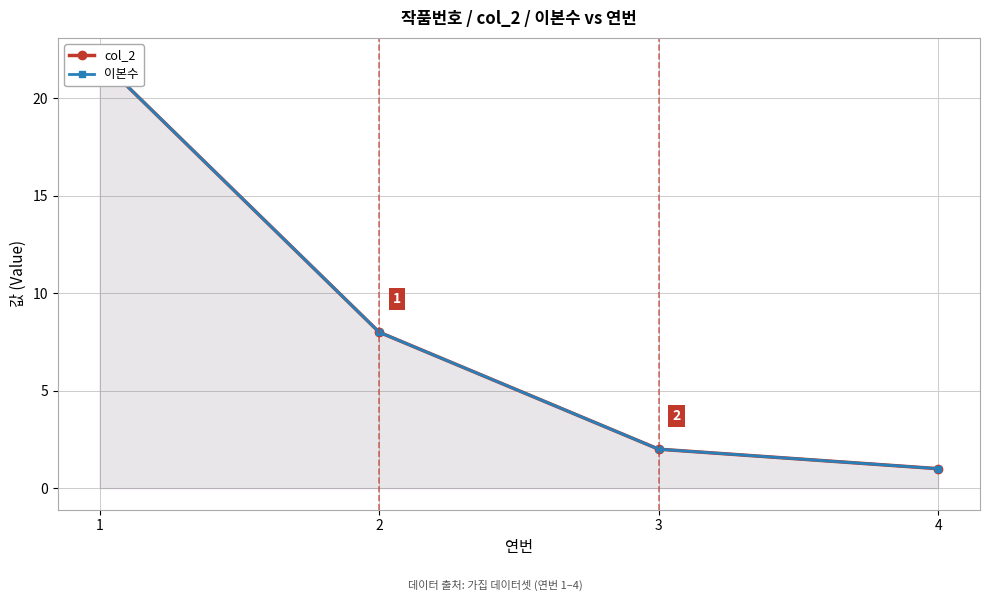

Is it true that 이본수 equals 3 at 2?

False